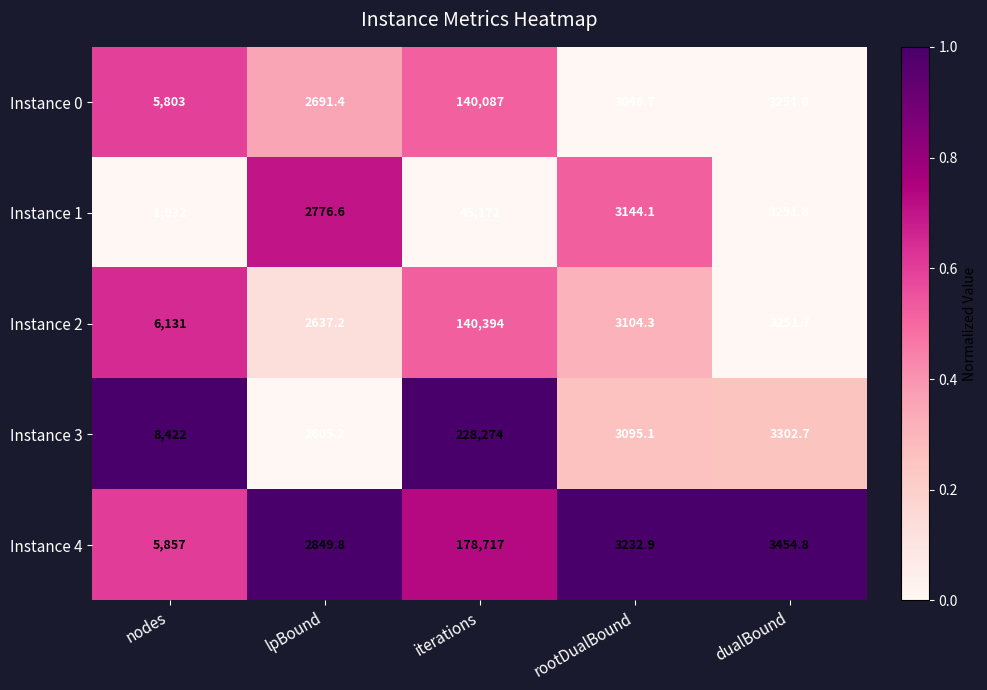

True or false: Instance 3 has a value of 5814.4 at dualBound.

False